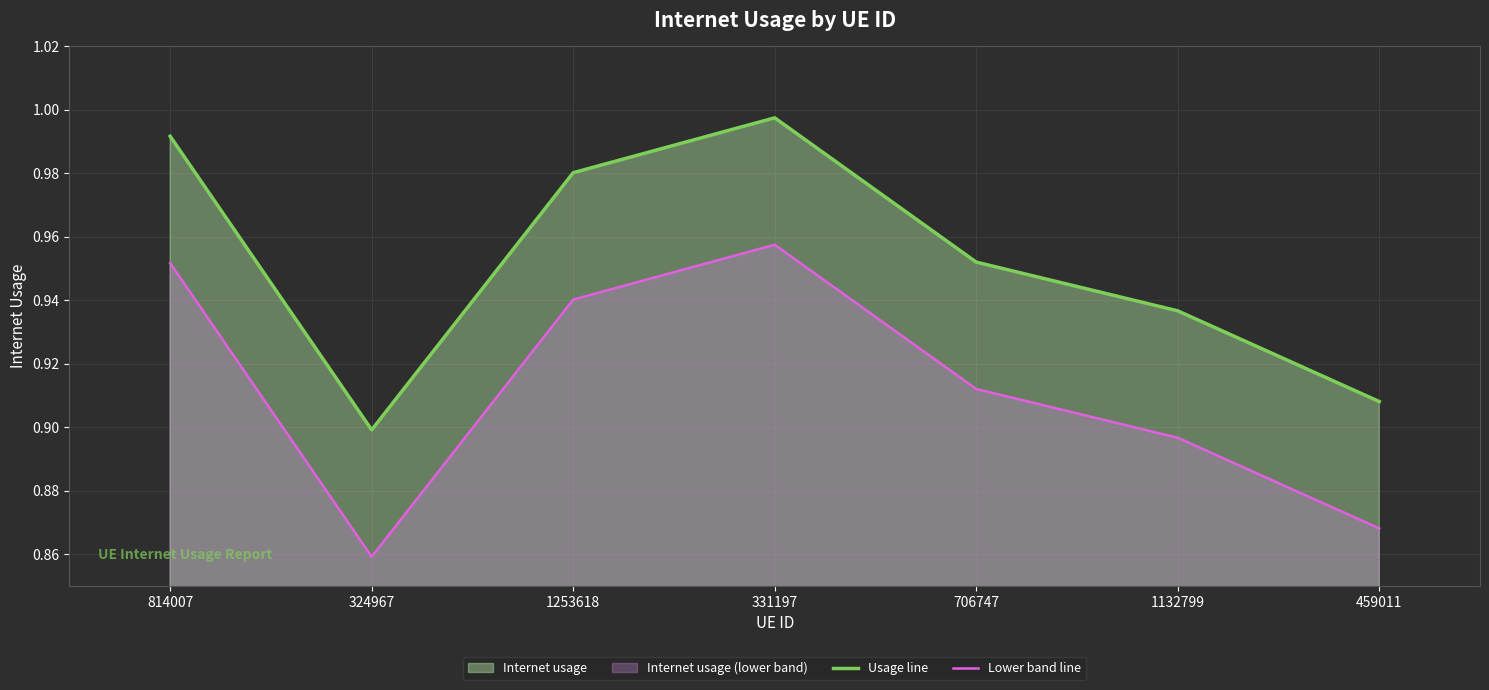

The value of Lower band line at 814007 is 1.0. True or false?

True